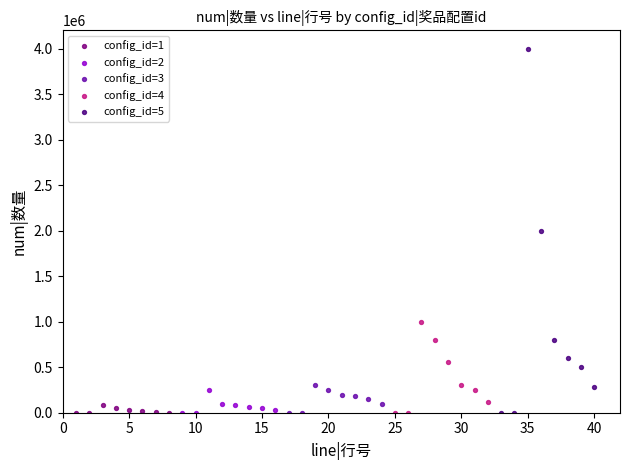

Which series has the widest spread of Y values?

config_id=5